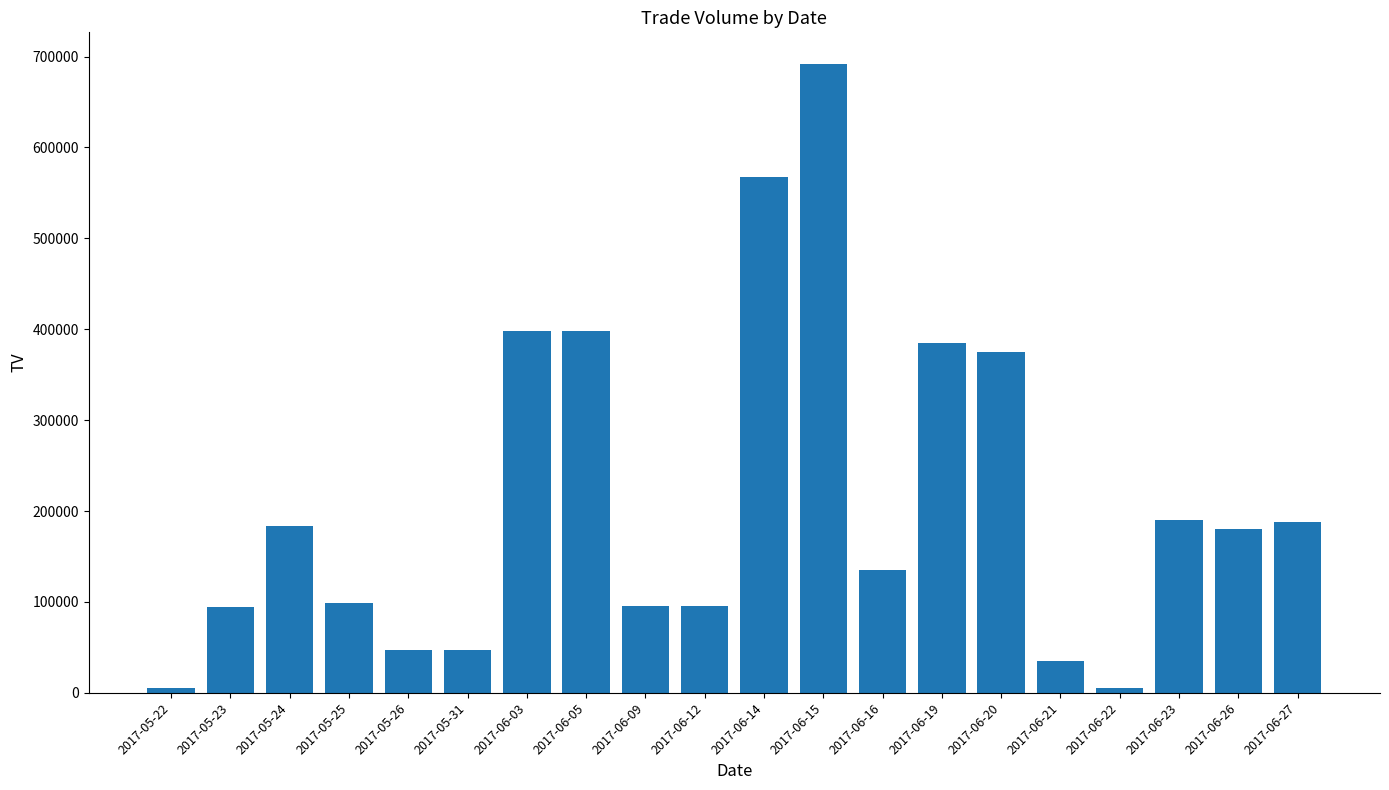

What is the sum of the values at 2017-06-22 and 2017-06-14?

572000